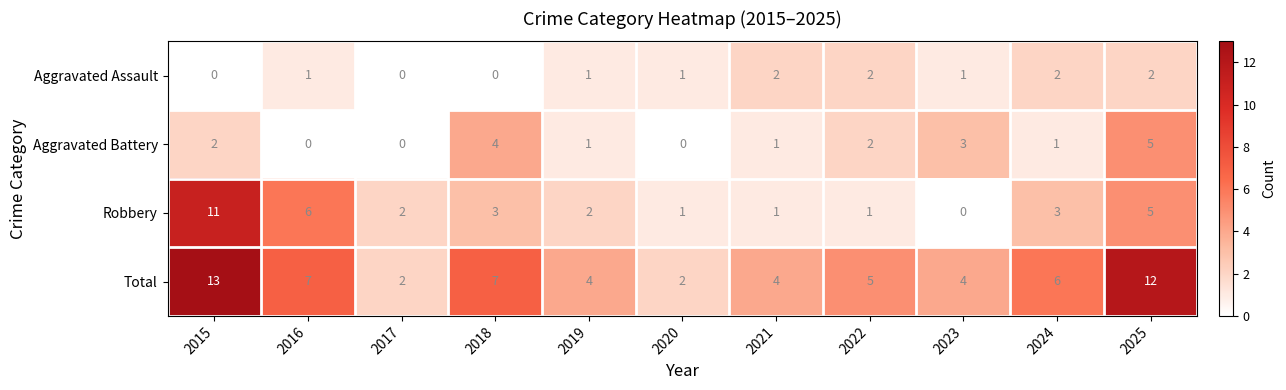

Rank the series by their maximum value, from highest to lowest.

Total, Robbery, Aggravated Battery, Aggravated Assault